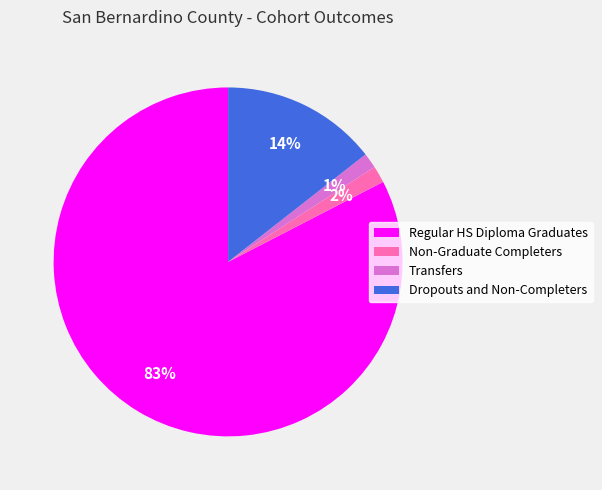

Between Regular HS Diploma Graduates and Dropouts and Non-Completers, which is larger?

Regular HS Diploma Graduates